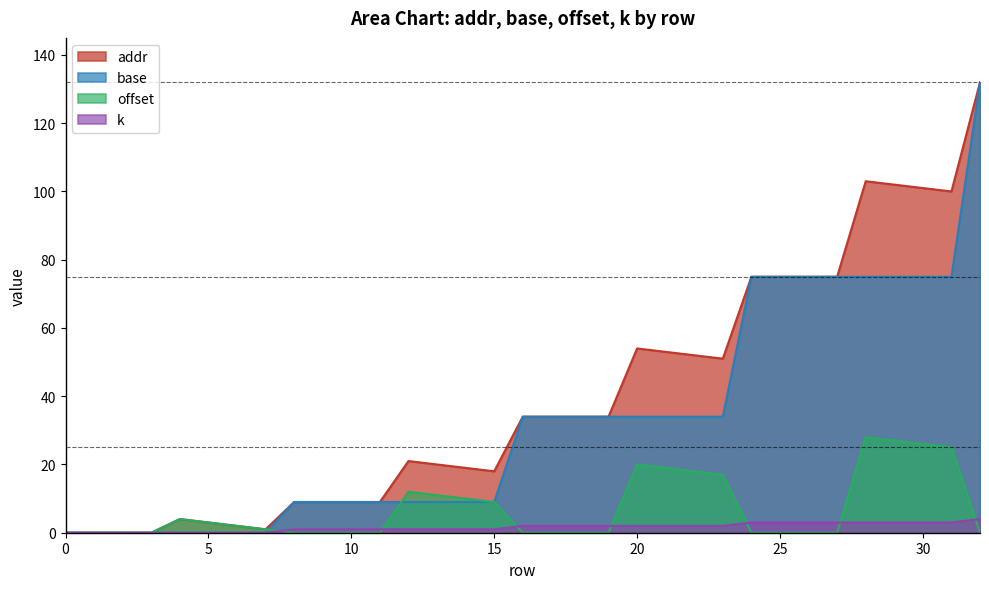

What is the difference between the maximum and minimum values in the offset series?

28